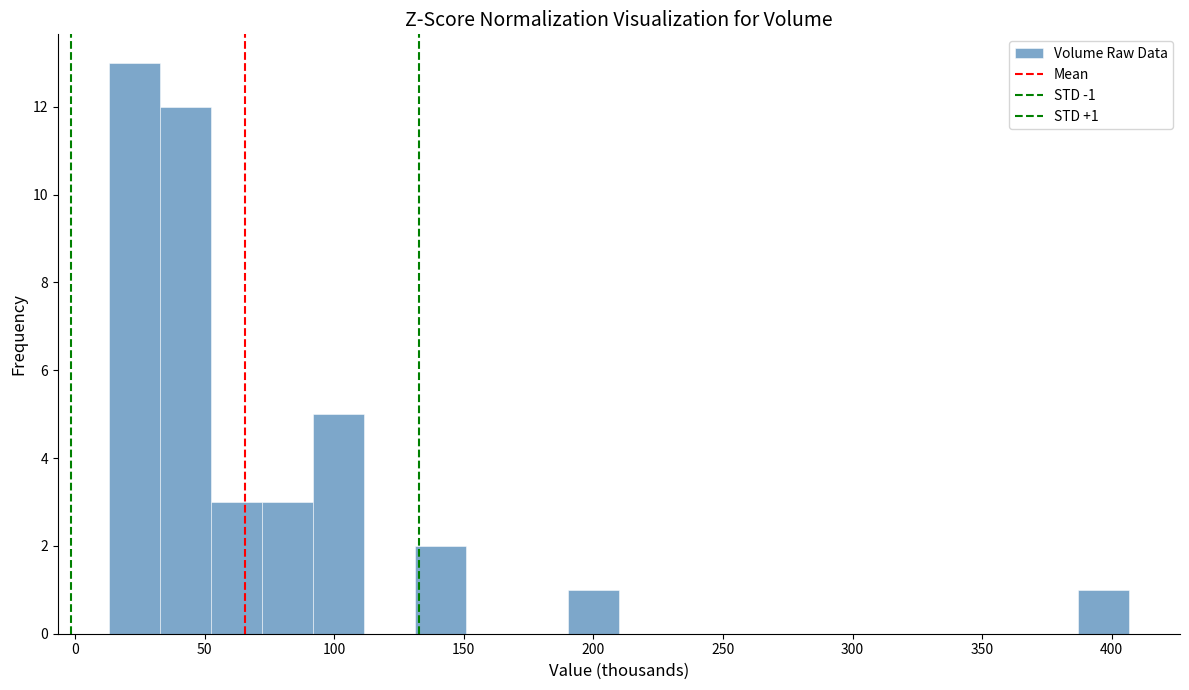

Around what value on the x-axis is the tallest bar? Give the approximate position of its centre, as read against the axis.

25